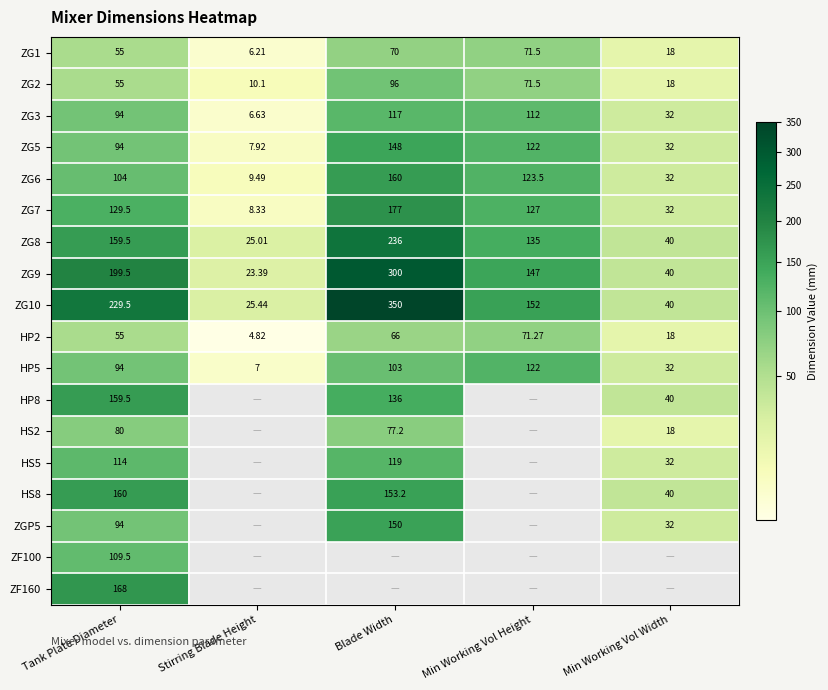

What is the maximum value shown in the chart?

350.0